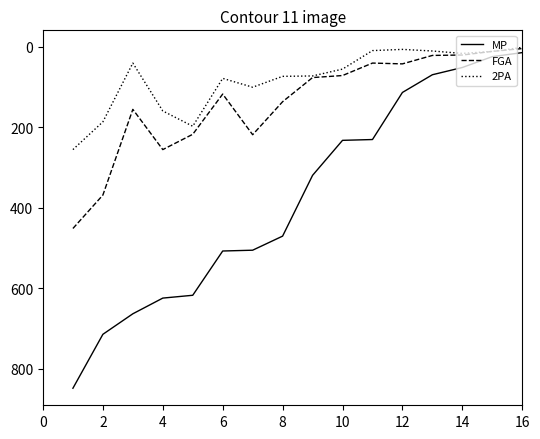

Which series has the widest spread of values?

MP